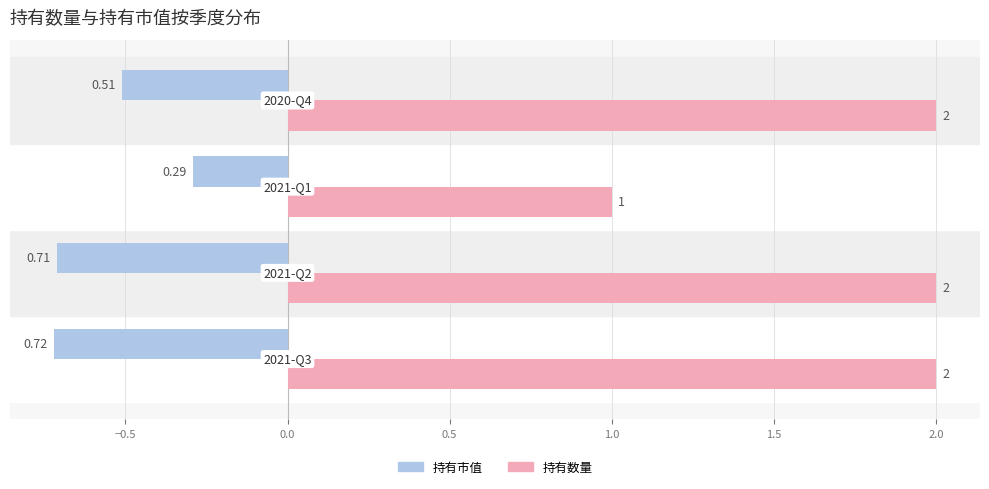

List the series in order of their peak value, lowest first.

持有市值, 持有数量